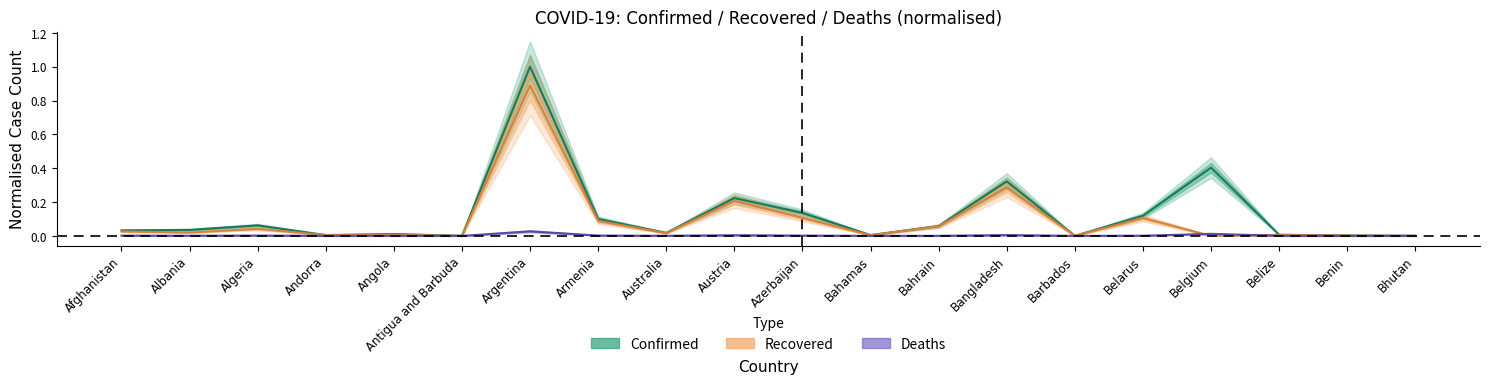

At which category does Confirmed reach its first local peak?

Algeria